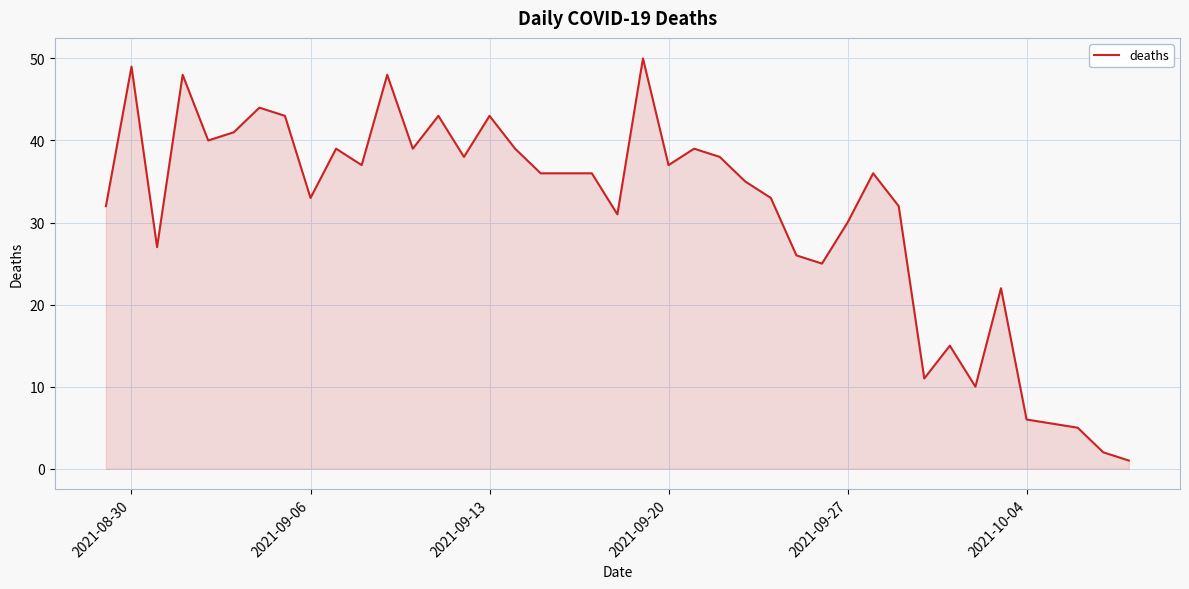

How many interior local peaks (higher than both neighbors) does the data have?

12